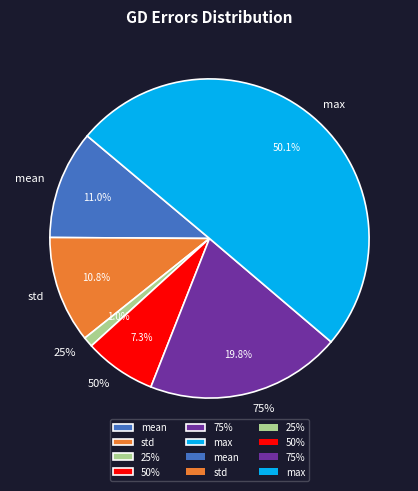

To the nearest percent, what percentage of the pie is std?

11%